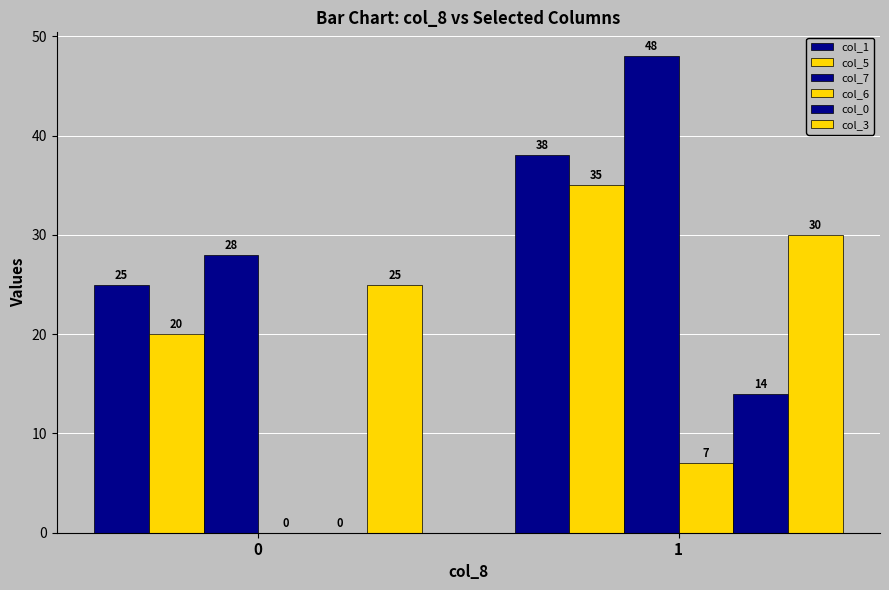

Count the number of data series in this chart.

6